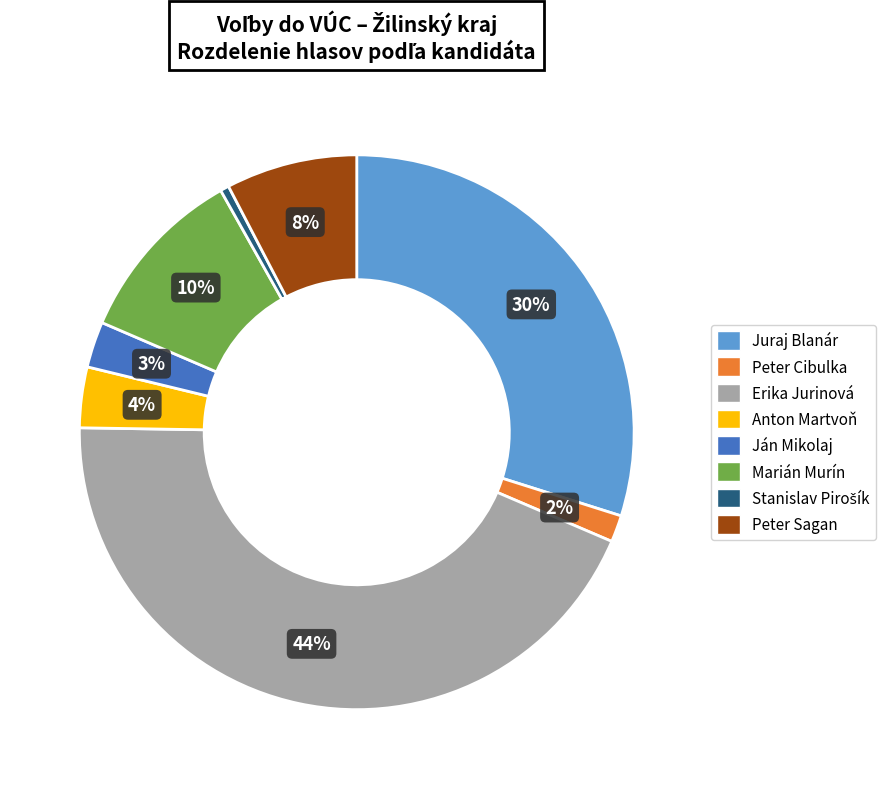

True or false: Anton Martvoň accounts for 4% of the total.

True